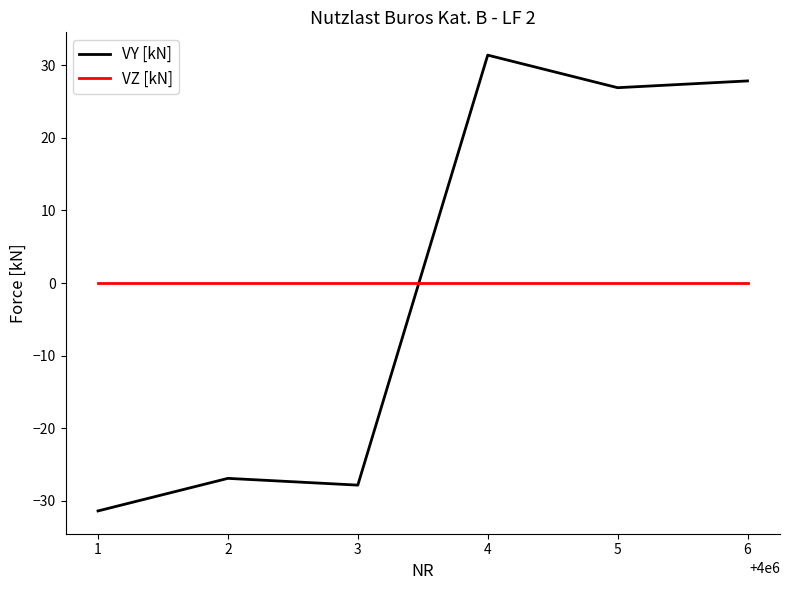

What is the sum of the VY [kN] values at 3 and 2?

-54.7